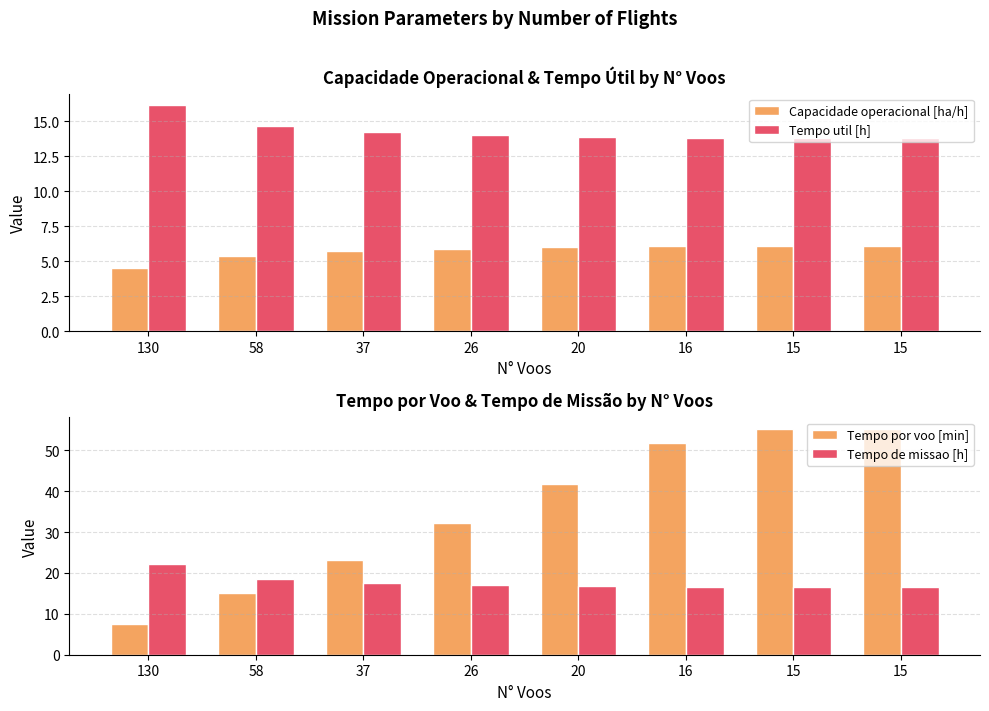

At 37, list the series in order from smallest to largest.

Capacidade operacional [ha/h], Tempo util [h], Tempo de missao [h], Tempo por voo [min]